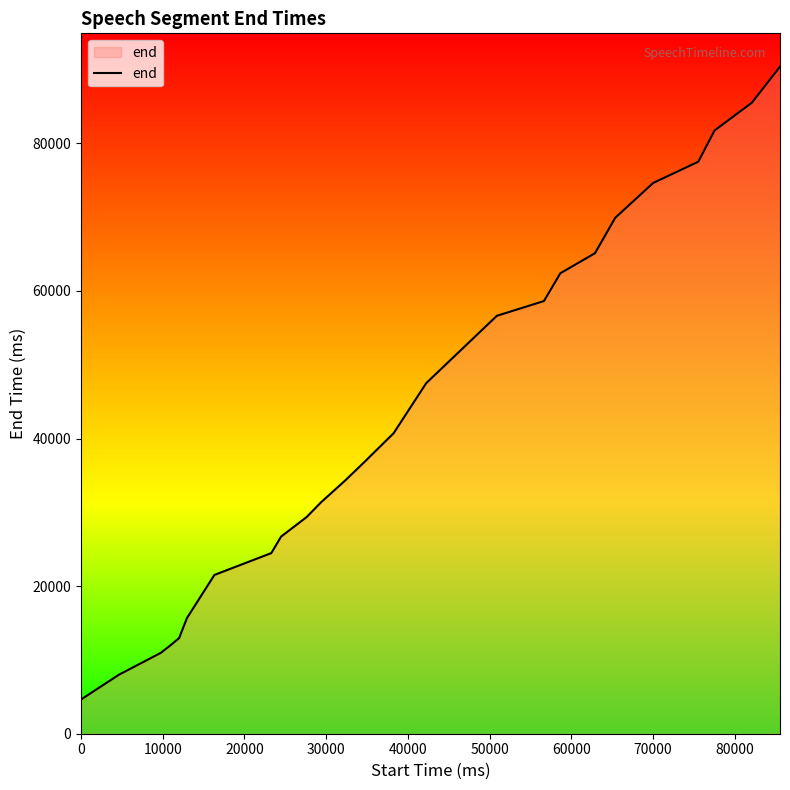

What is the smallest value displayed?

4640